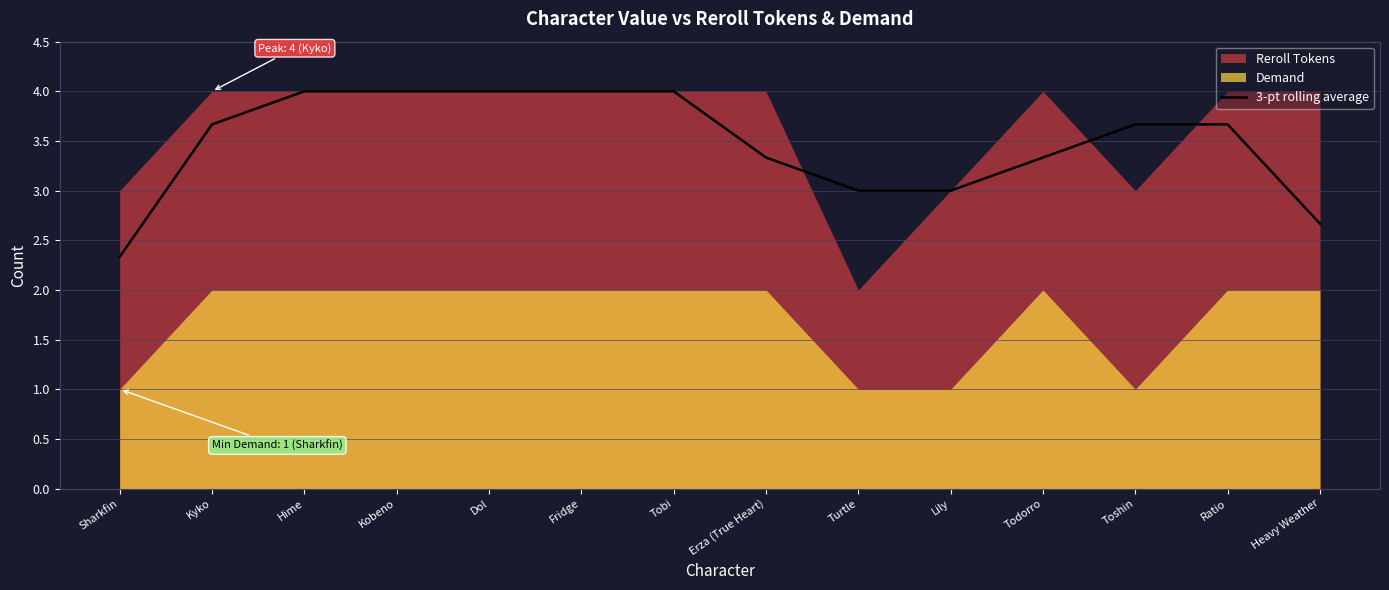

Reading right to left, what are all the values shown in this chart?

Heavy Weather=2.7	Ratio=3.7	Toshin=3.7	Todorro=3.3	Lily=3.0	Turtle=3.0	Erza (True Heart)=3.3	Tobi=4.0	Fridge=4.0	Dol=4.0	Kobeno=4.0	Hime=4.0	Kyko=3.7	Sharkfin=2.3